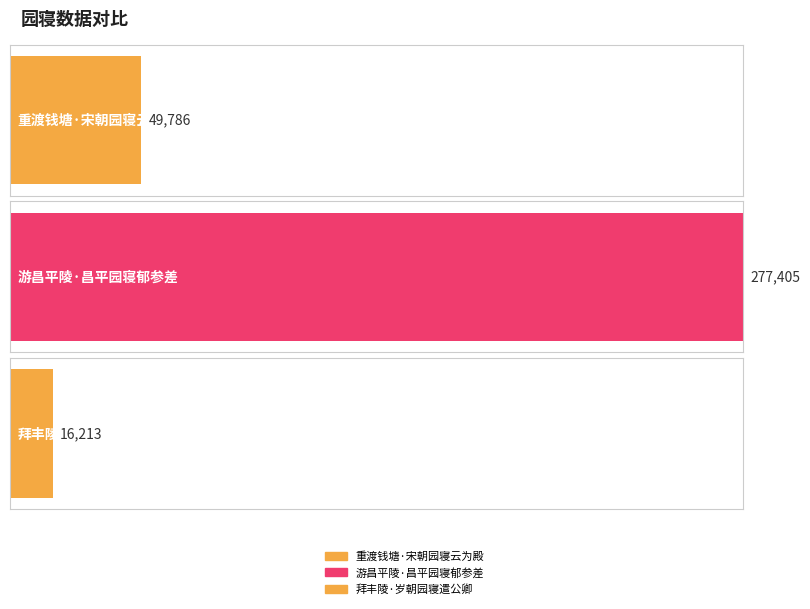

Is it true that the value at 拜丰陵·岁朝园寝遣公卿 is 28678?

False